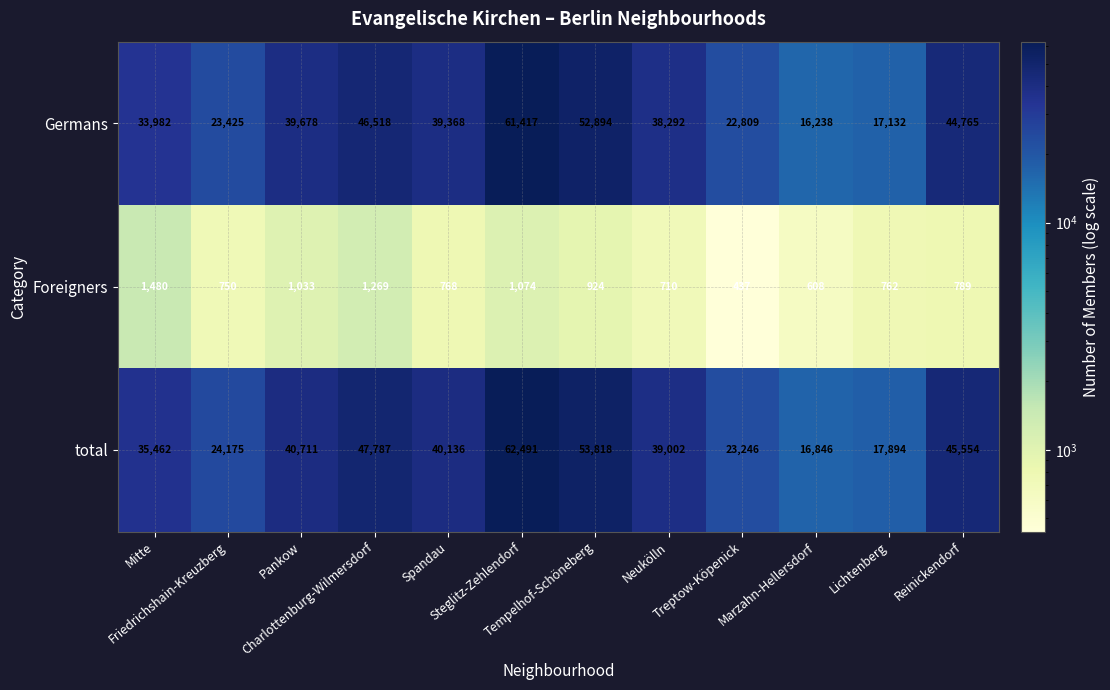

Which series changed the most between Mitte and Steglitz-Zehlendorf?

Germans